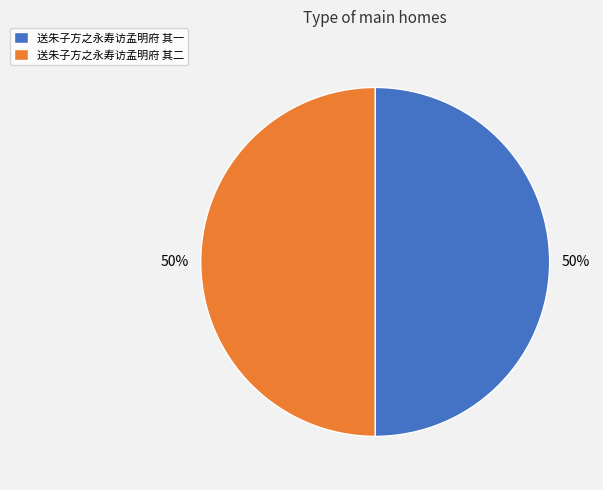

Approximately how many times larger is the value at 送朱子方之永寿访孟明府 其二 compared to 送朱子方之永寿访孟明府 其一?

1.0